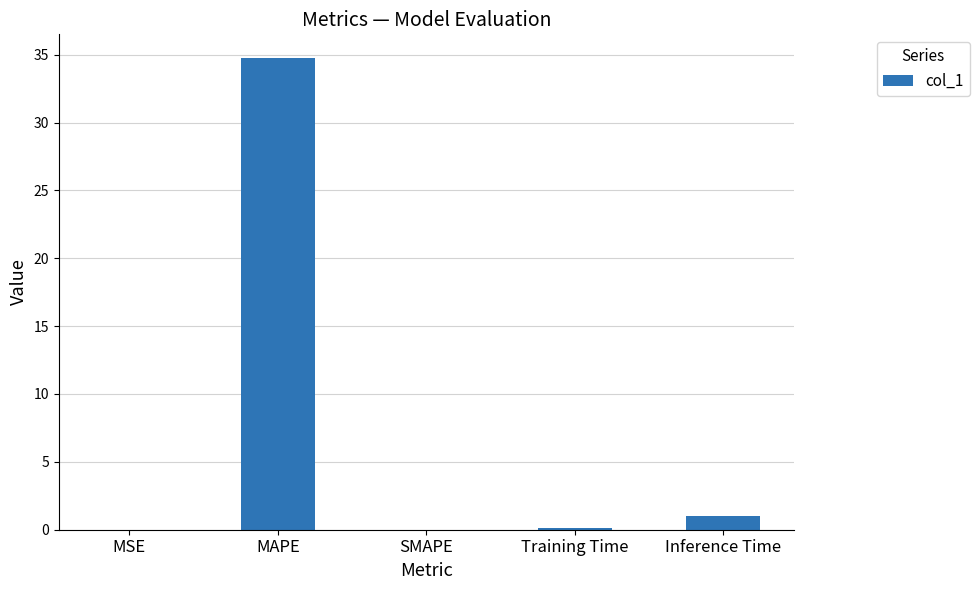

At which label is the value closest to 17?

Inference Time